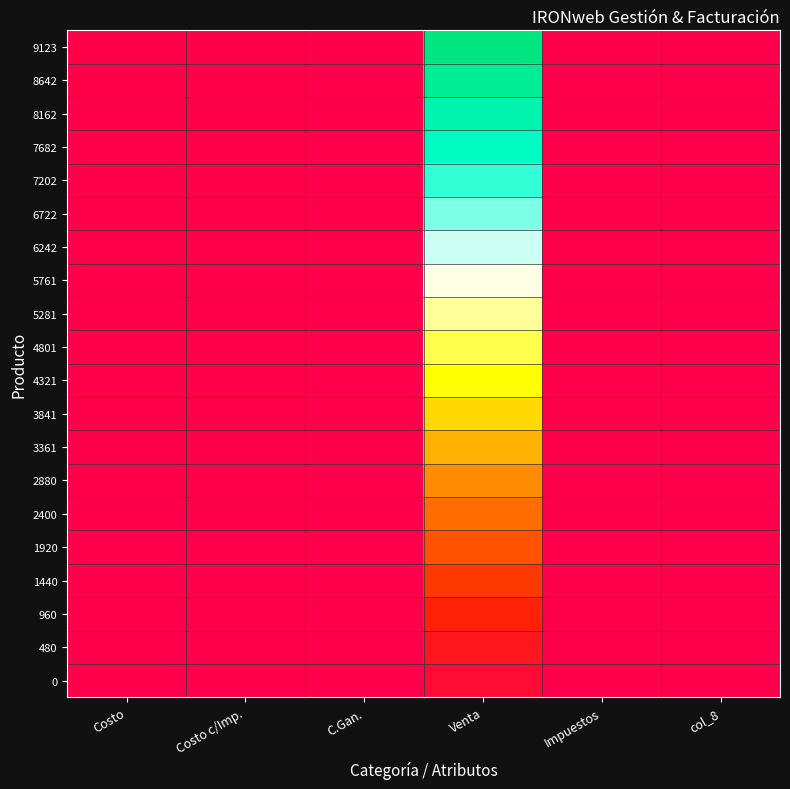

What is the total value across all series at Costo?

0.1